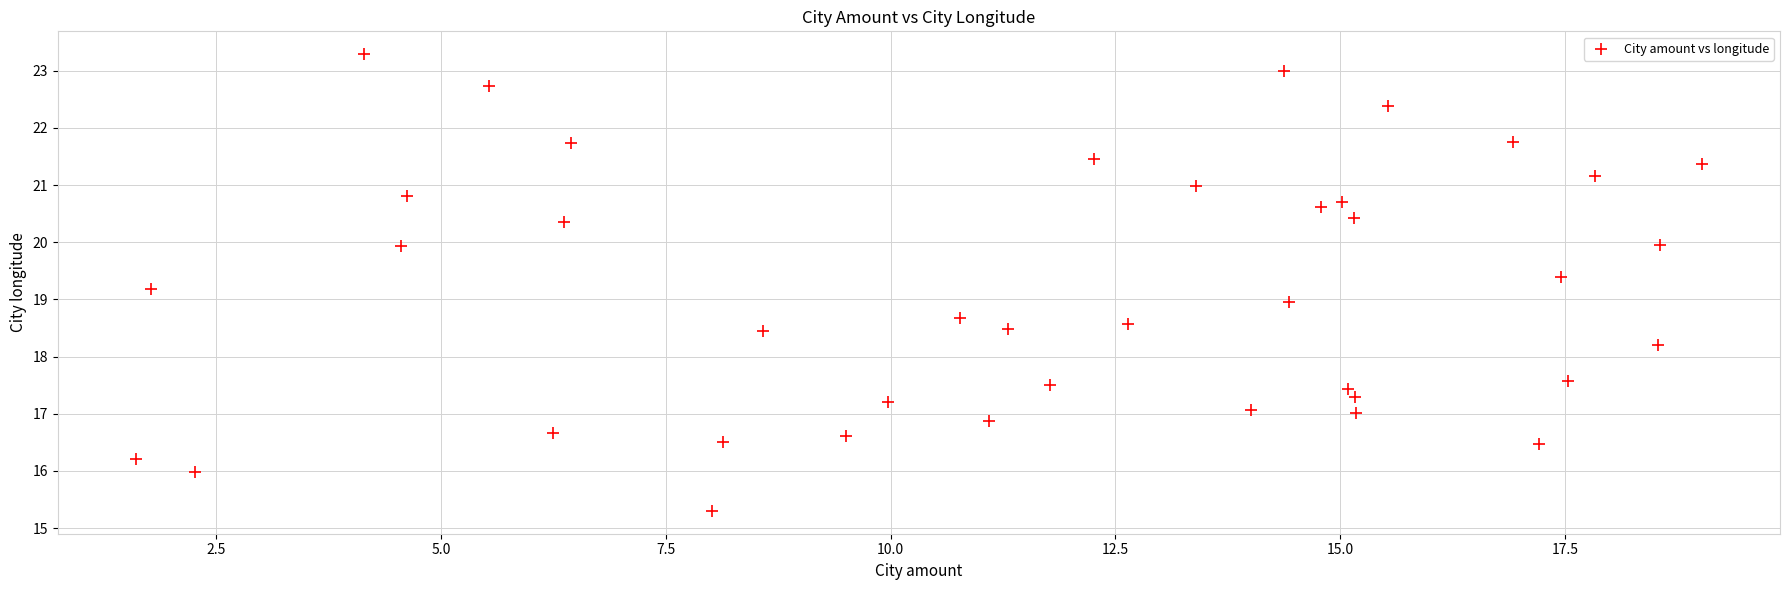

What is the range of X values (max minus min)?

17.4